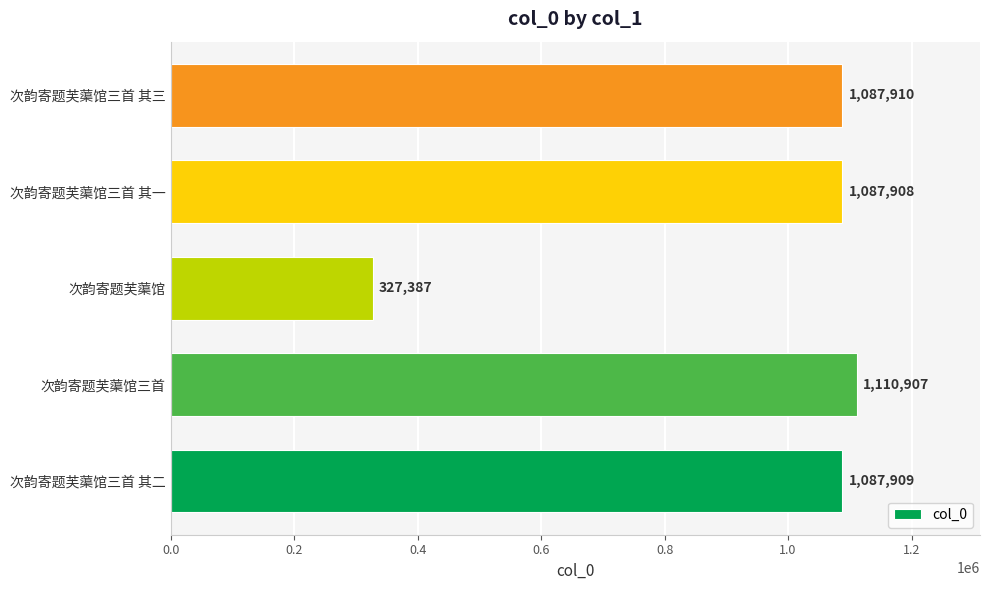

How many bars are there in total?

5